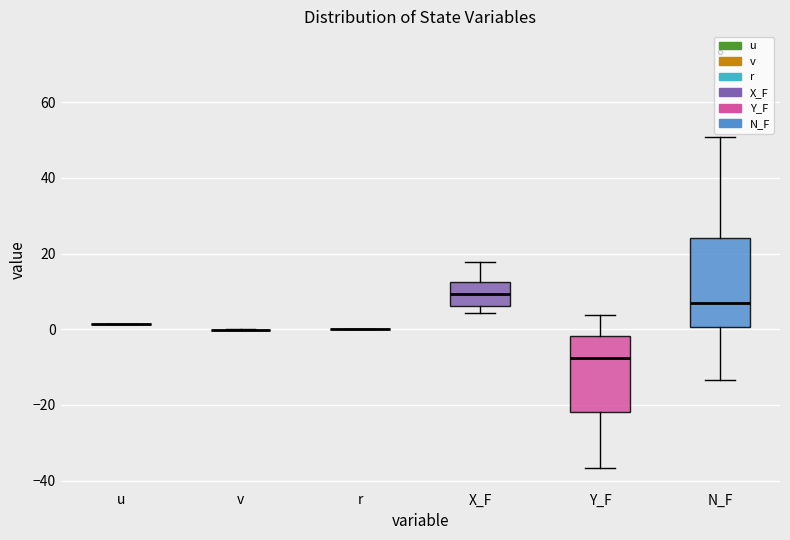

Which box is the tallest, from its lower edge to its upper edge?

N_F